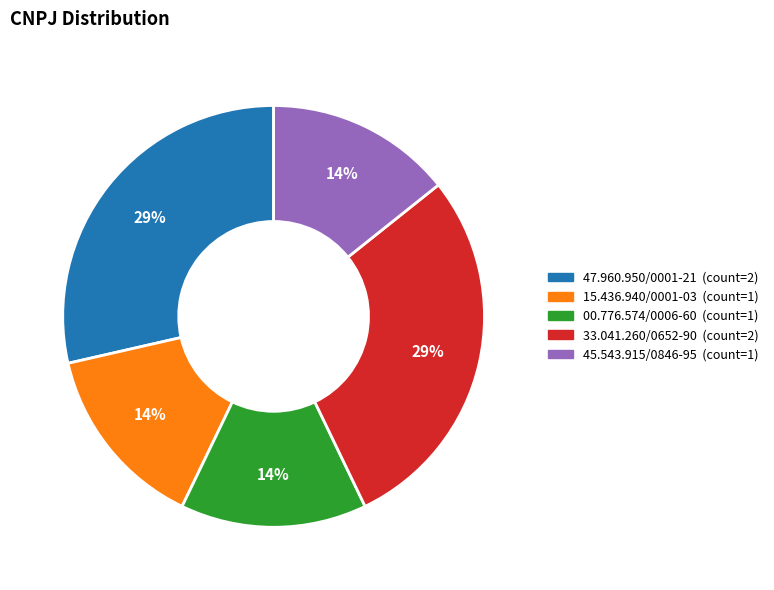

Is there any slice that represents more than half of the pie?

No